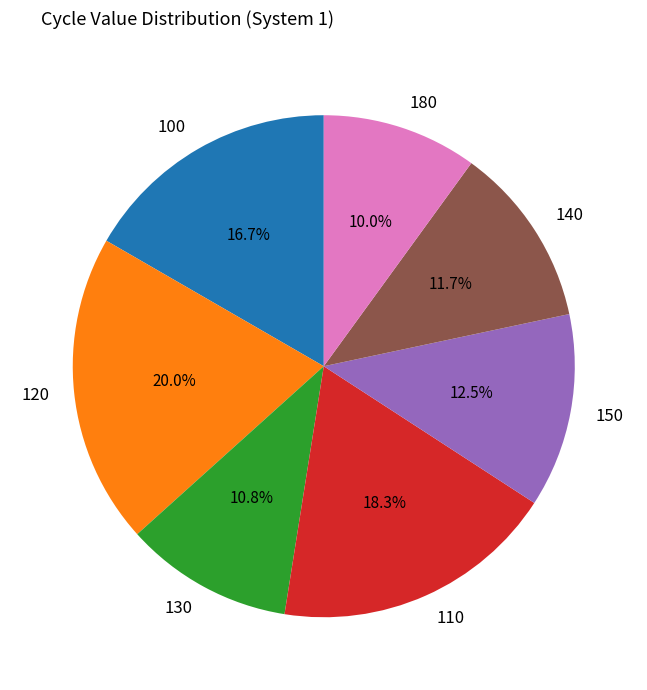

To the nearest percent, what is the difference between the largest and smallest slice percentages?

10%